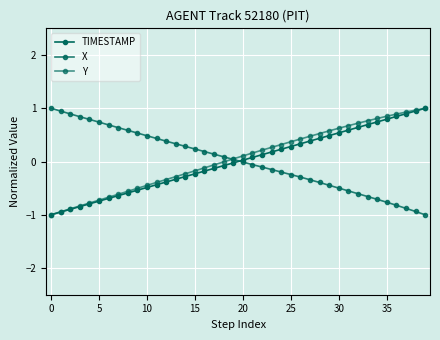

How many lines are shown in the chart?

3